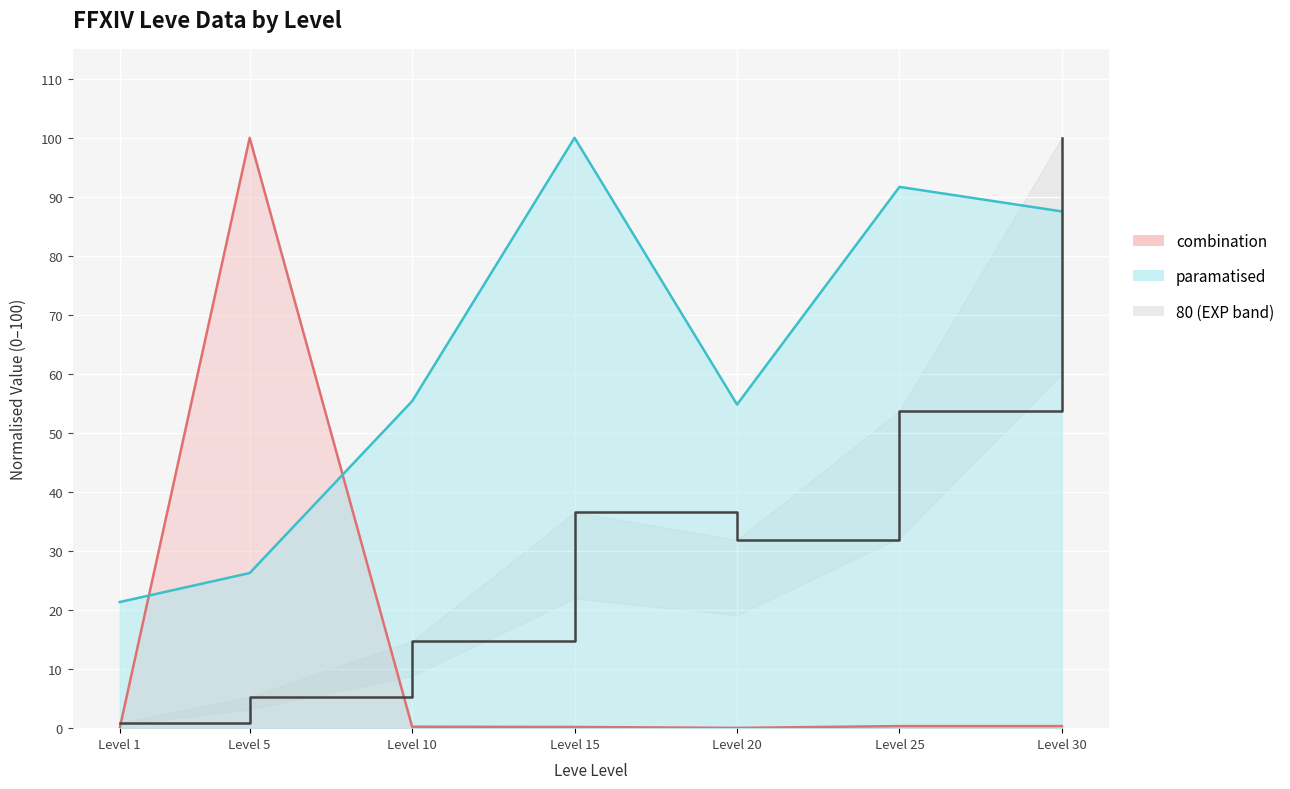

Which category has the lowest value in the Leve Gil (line) series?

Level 1